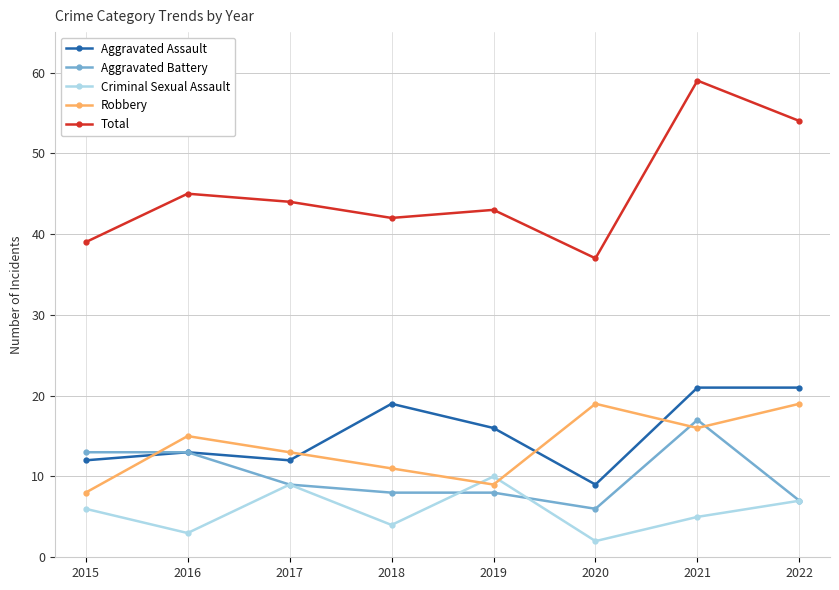

Count the Robbery values in the range 11 to 19.

6